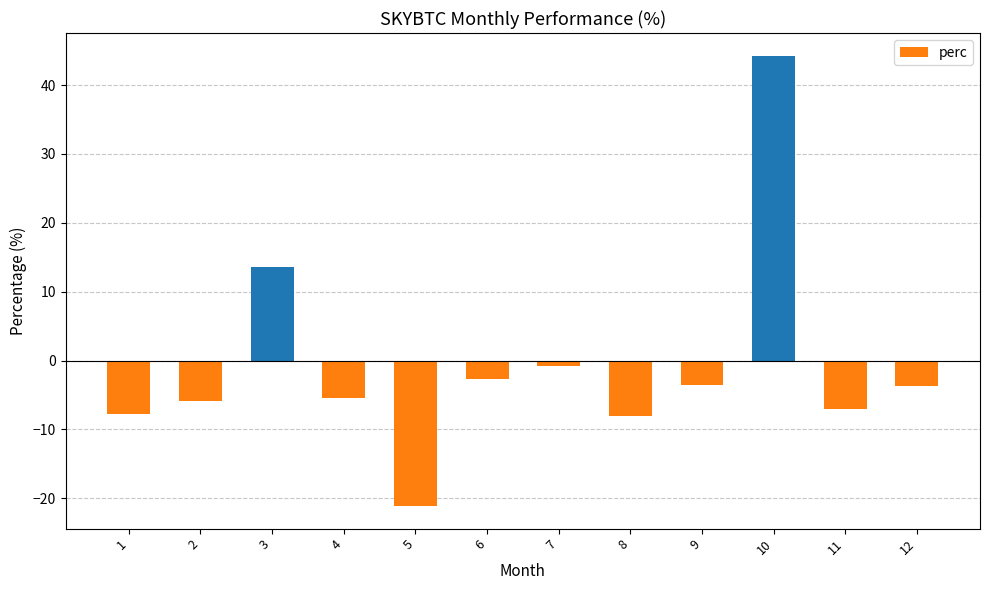

At which label is the value closest to 11?

3